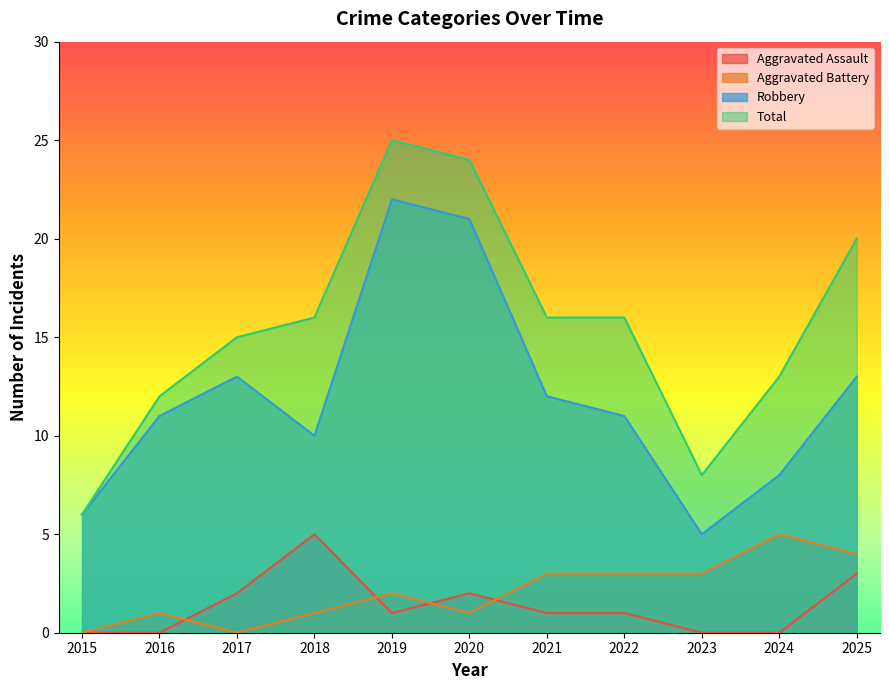

Is the value of Aggravated Assault at 2024 greater than the value of Robbery at 2022?

No